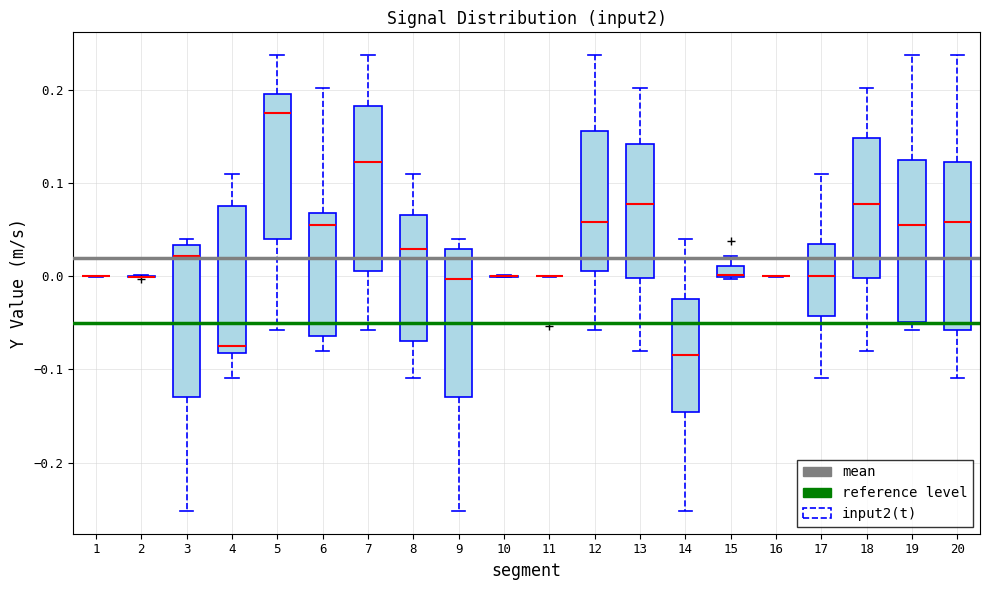

Where is the upper edge of the box at x = 17 on the y-axis? The values are not printed on the chart, so give them approximately, as read against the axis.

0.03